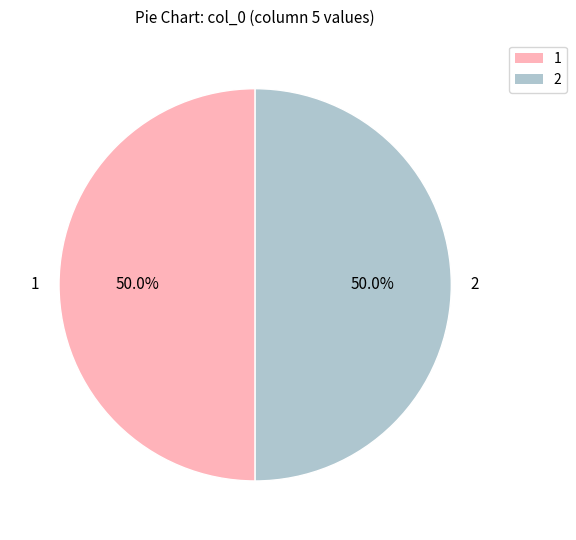

Approximately how many times larger is the value at 1 compared to 2?

1.0